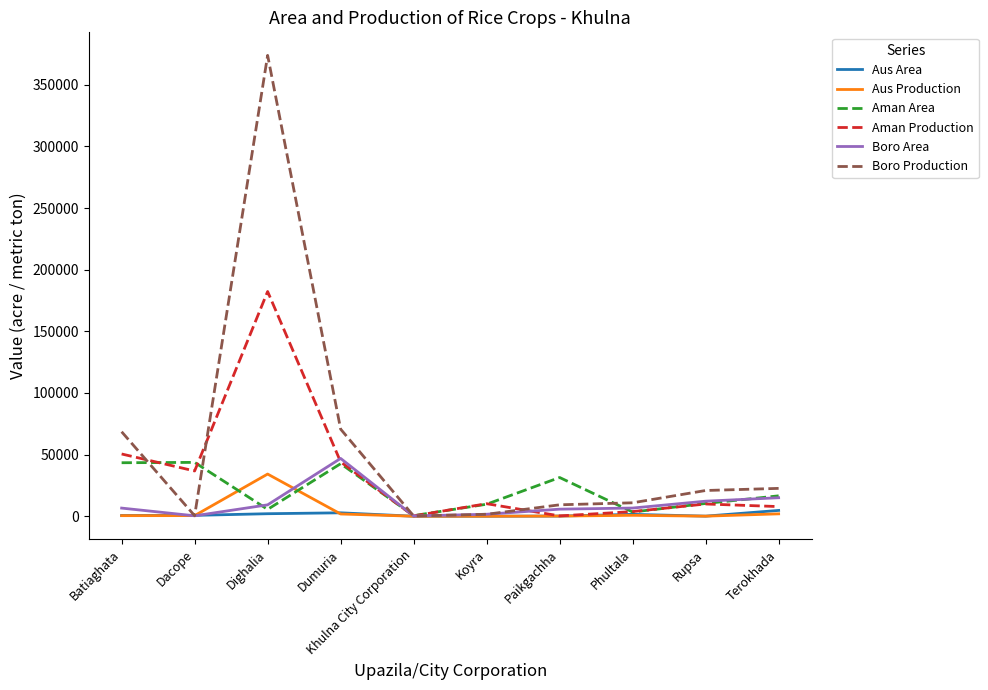

What is the greatest value displayed?

373883